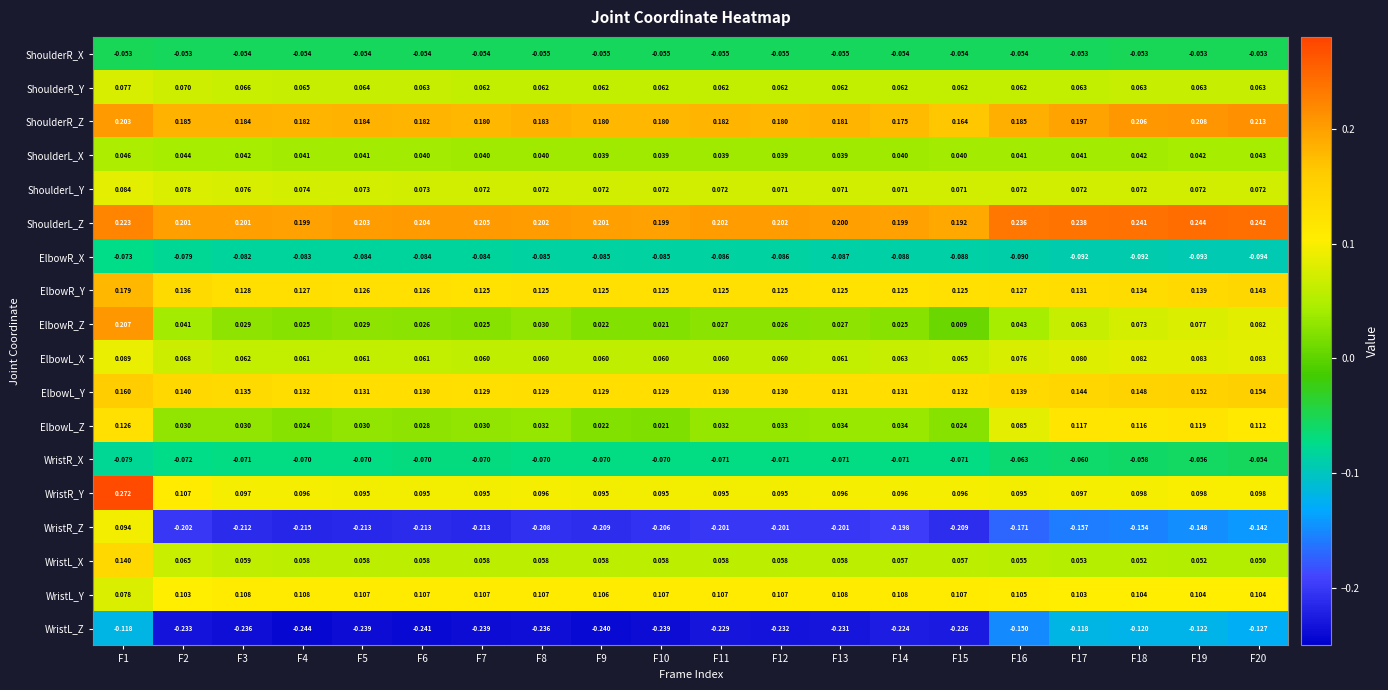

Is the value of WristR_Y at F9 greater than the value of WristR_Z at F4?

Yes